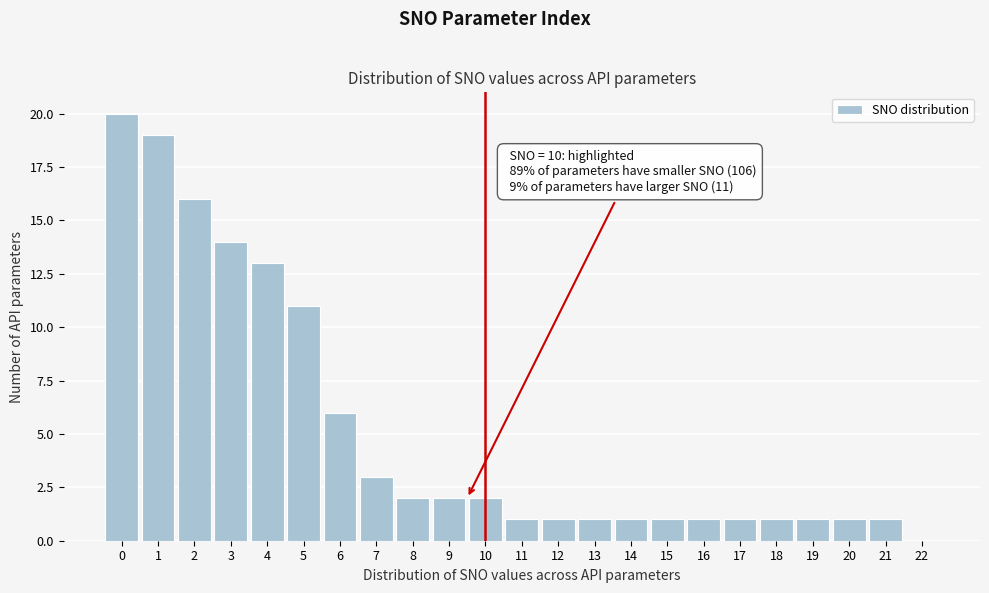

Reading right to left, transcribe all the data shown in this chart.

22=0	21=1	20=1	19=1	18=1	17=1	16=1	15=1	14=1	13=1	12=1	11=1	10=2	9=2	8=2	7=3	6=6	5=11	4=13	3=14	2=16	1=19	0=20